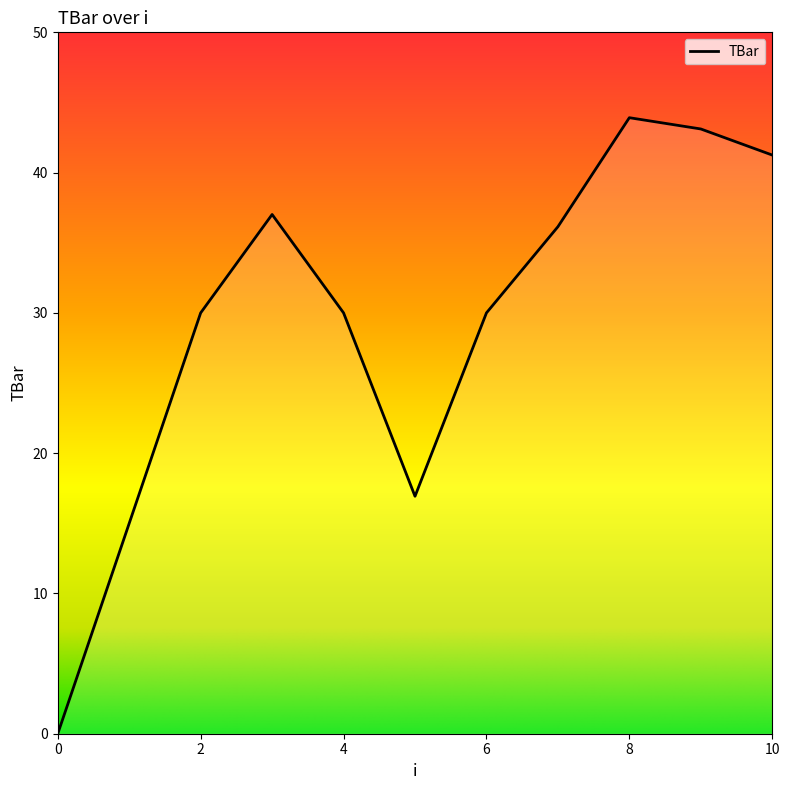

How many values are above zero?

10